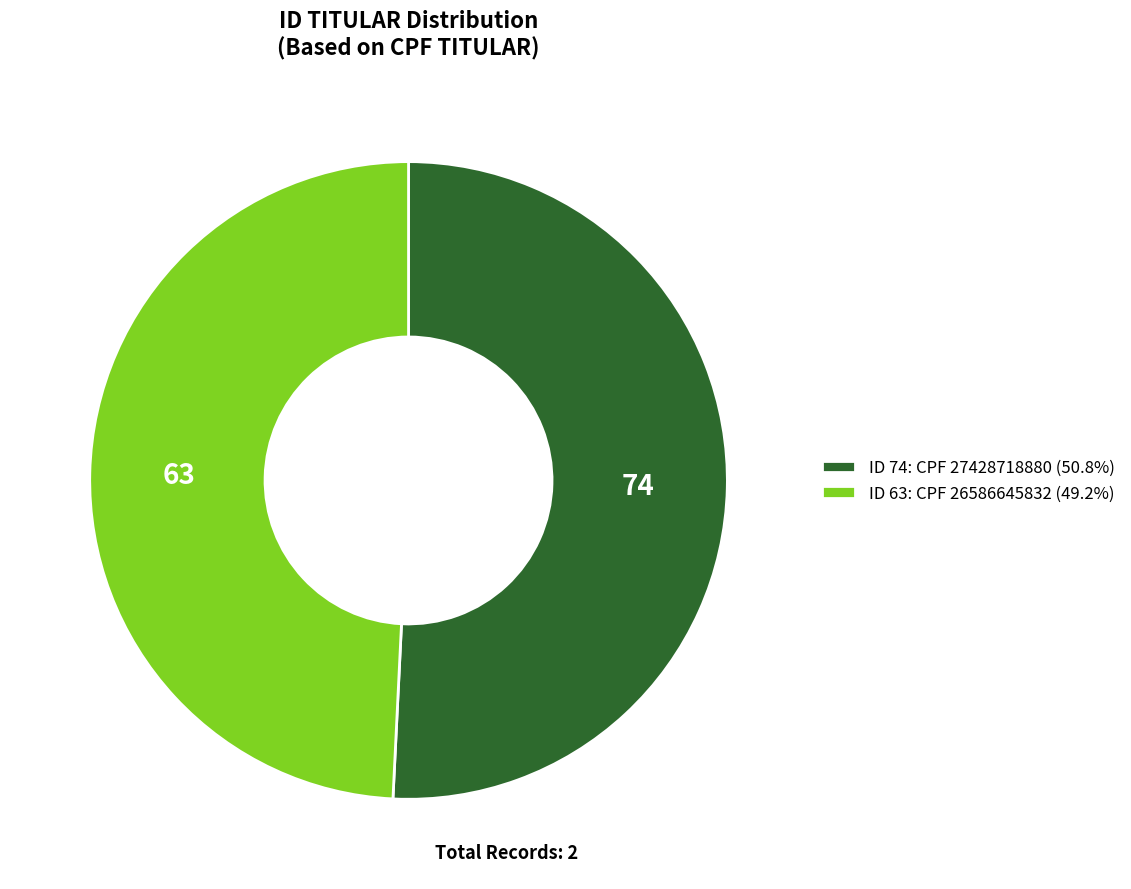

Does any single category account for the majority?

Yes